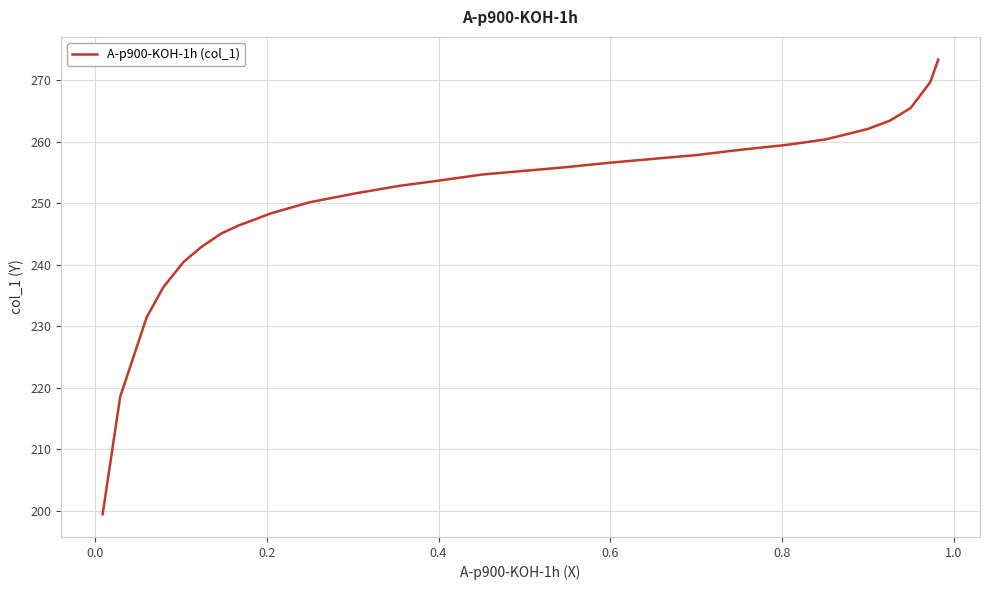

What is the minimum value shown in the chart?

199.4